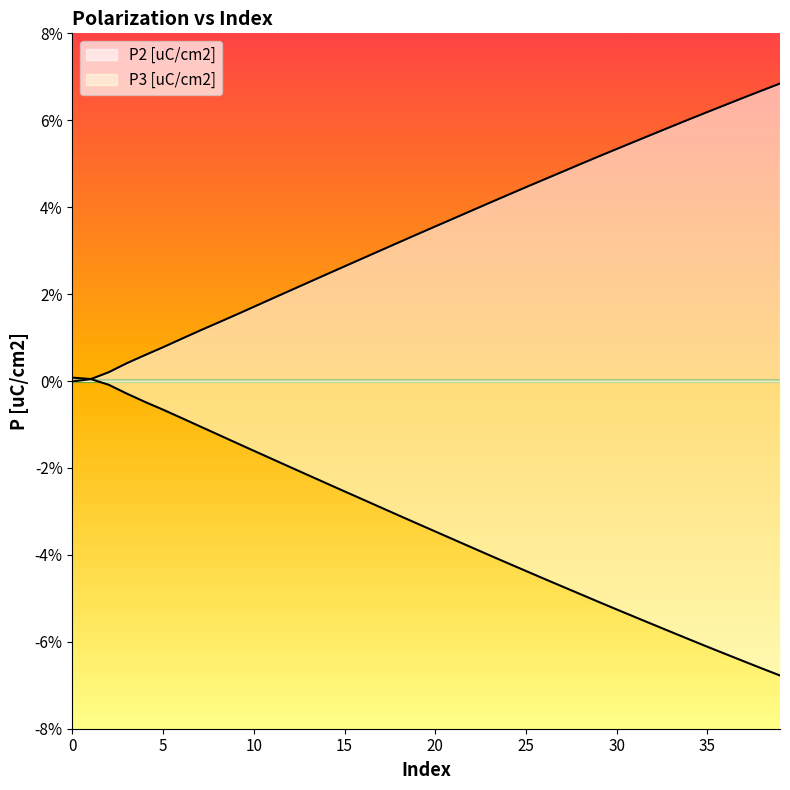

How many lines are shown in the chart?

2